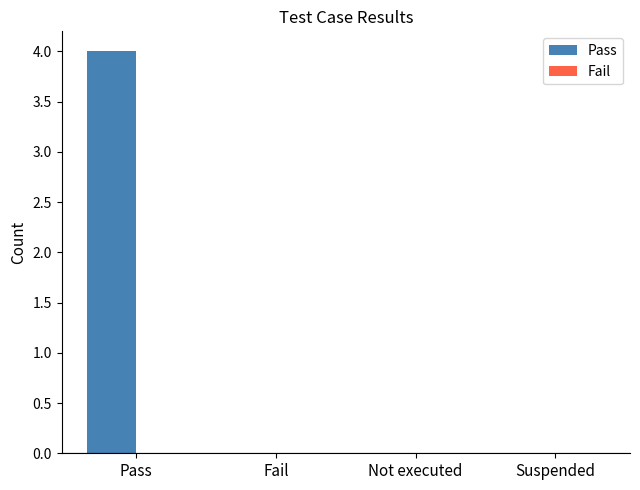

What is the sum of all values?

4